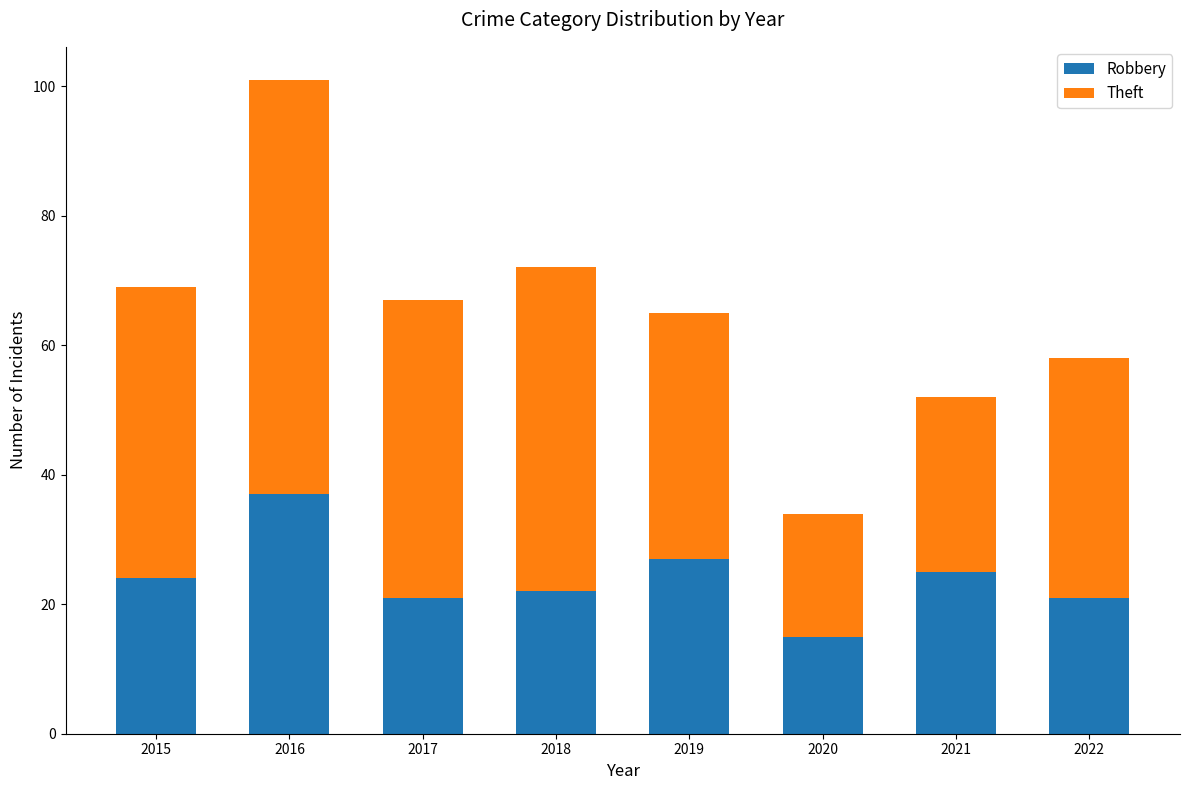

What value does the Robbery series have at 2022, to the nearest 10?

20